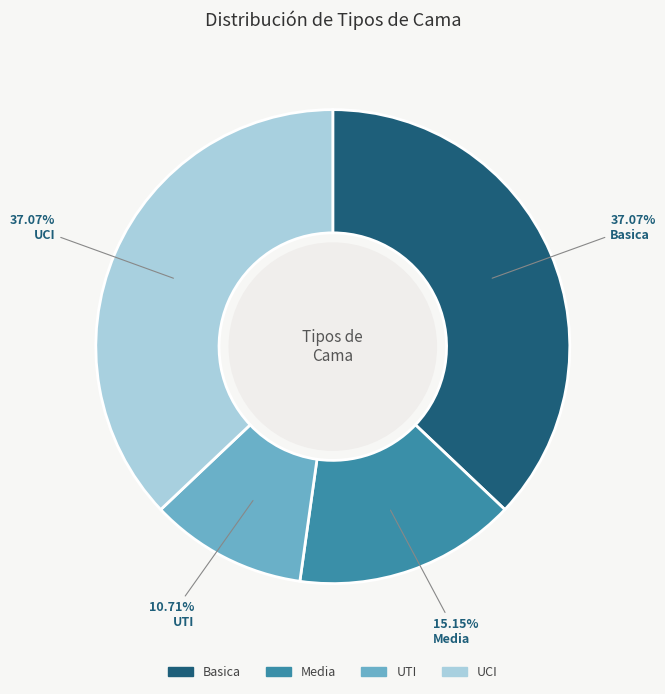

How many slices are in this pie chart?

4